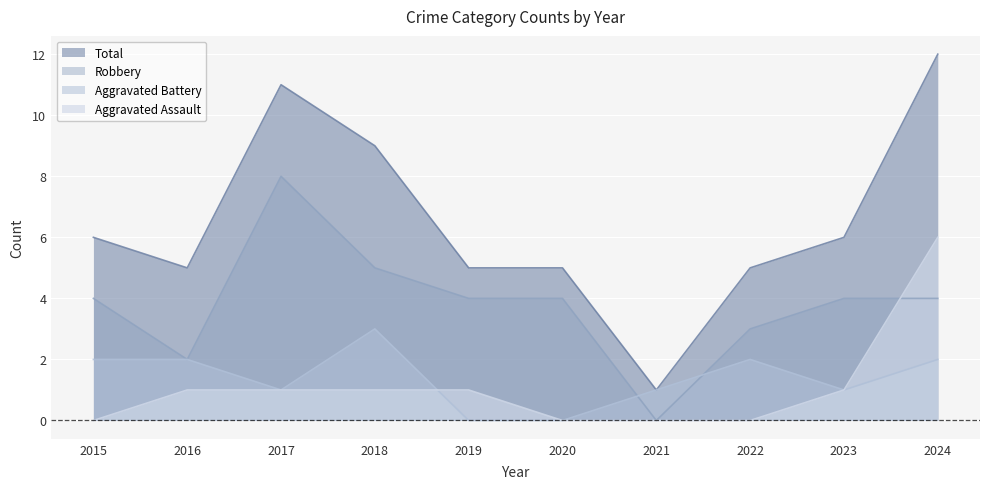

How many lines are shown in the chart?

4